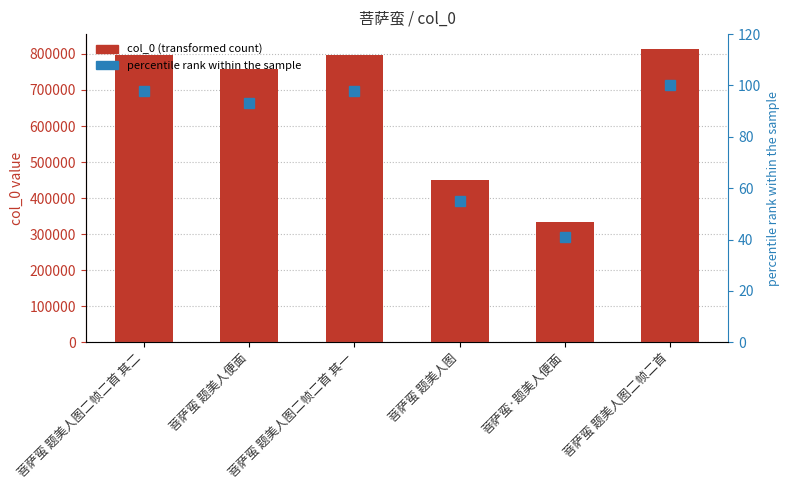

What is the value of the col_0 bar at the 4th from the left?

449057.0